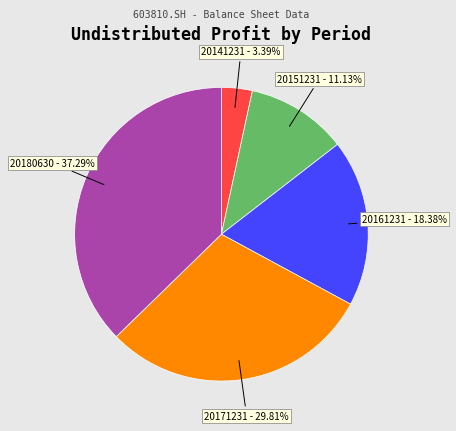

Is there any slice that represents more than half of the pie?

No